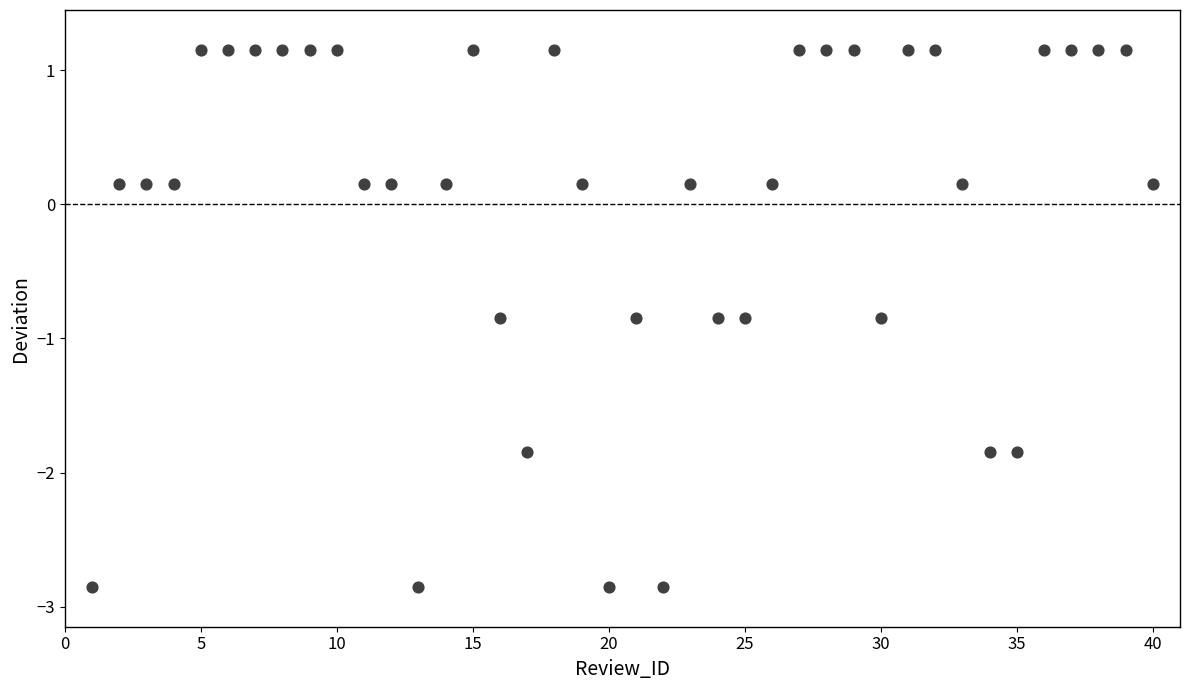

What is the range of Y values (max minus min)?

4.0